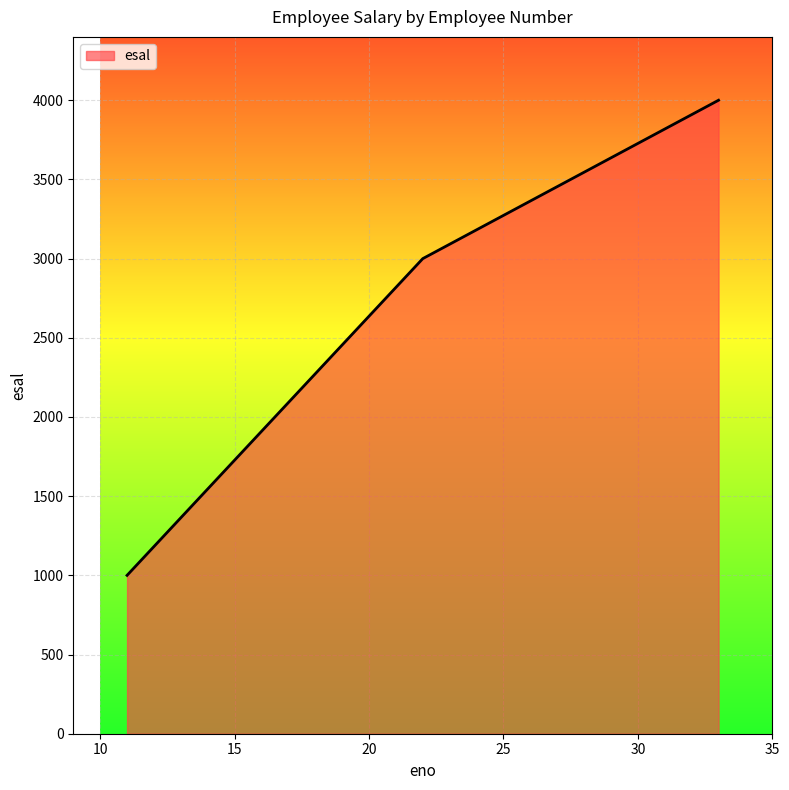

What is the average value?

2667